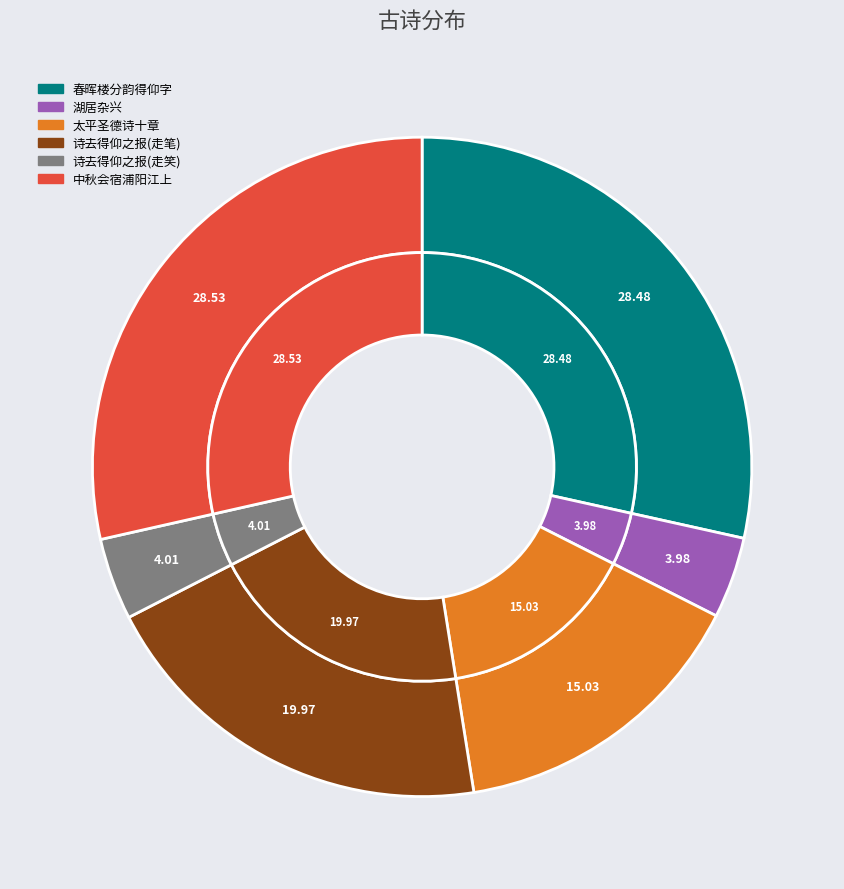

Which has a higher value, 诗去得仰之报云旦夕必有风雨可速相过走笔以诗报之 or 春晖楼分韵得仰字?

春晖楼分韵得仰字